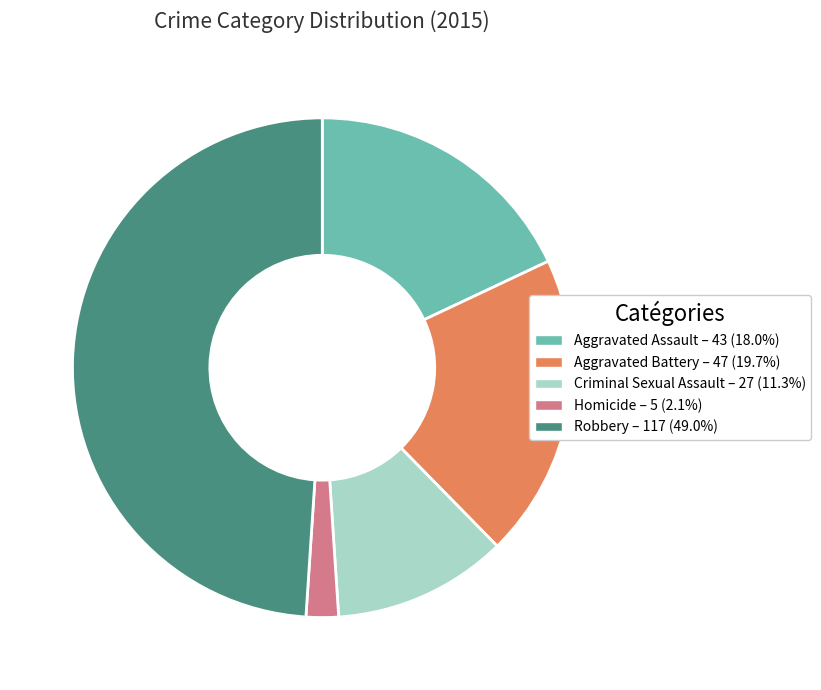

Does any single category account for the majority?

No